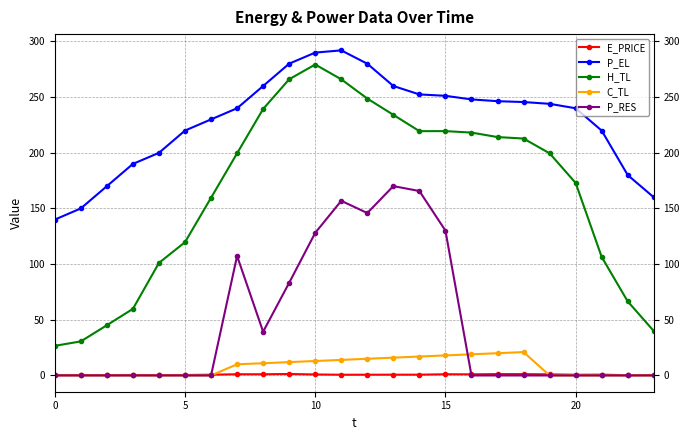

What is the maximum value shown in the chart?

292.0